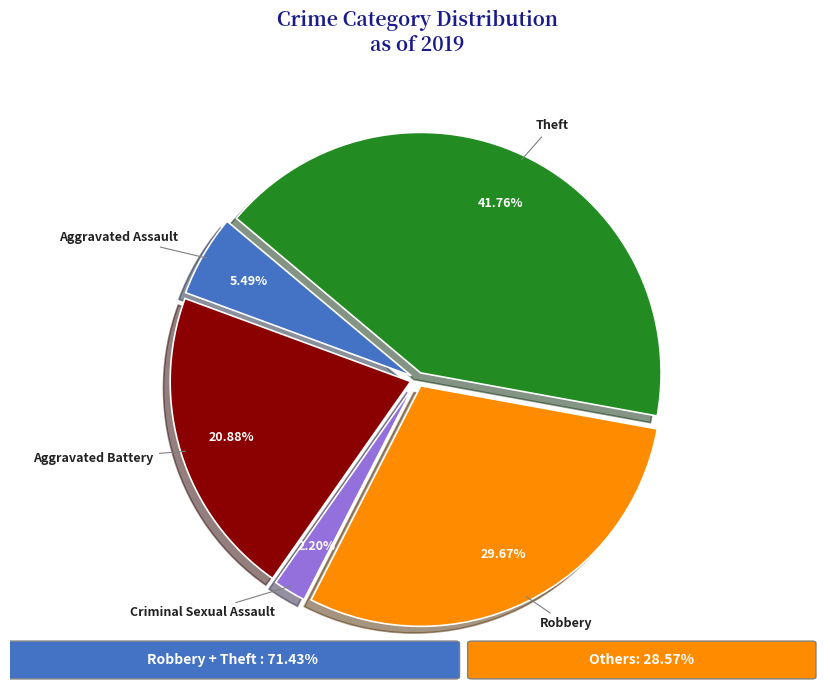

Combined, do Aggravated Assault and Criminal Sexual Assault account for over 50%?

No